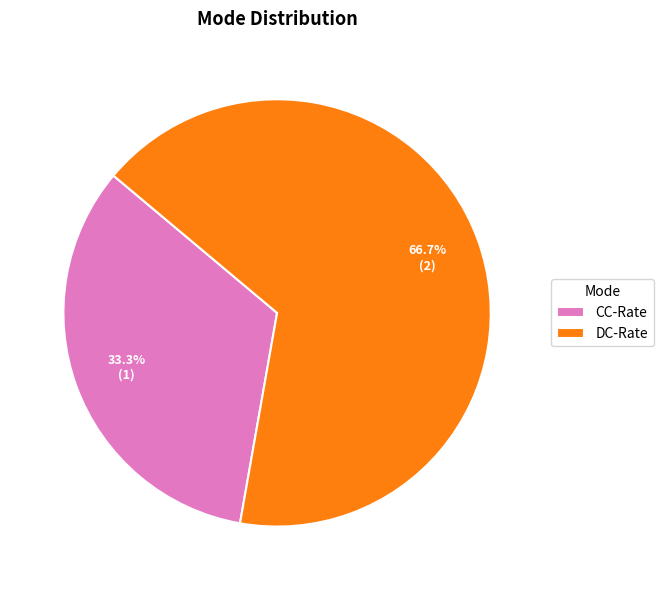

Is the sum of DC-Rate and CC-Rate greater than half?

Yes